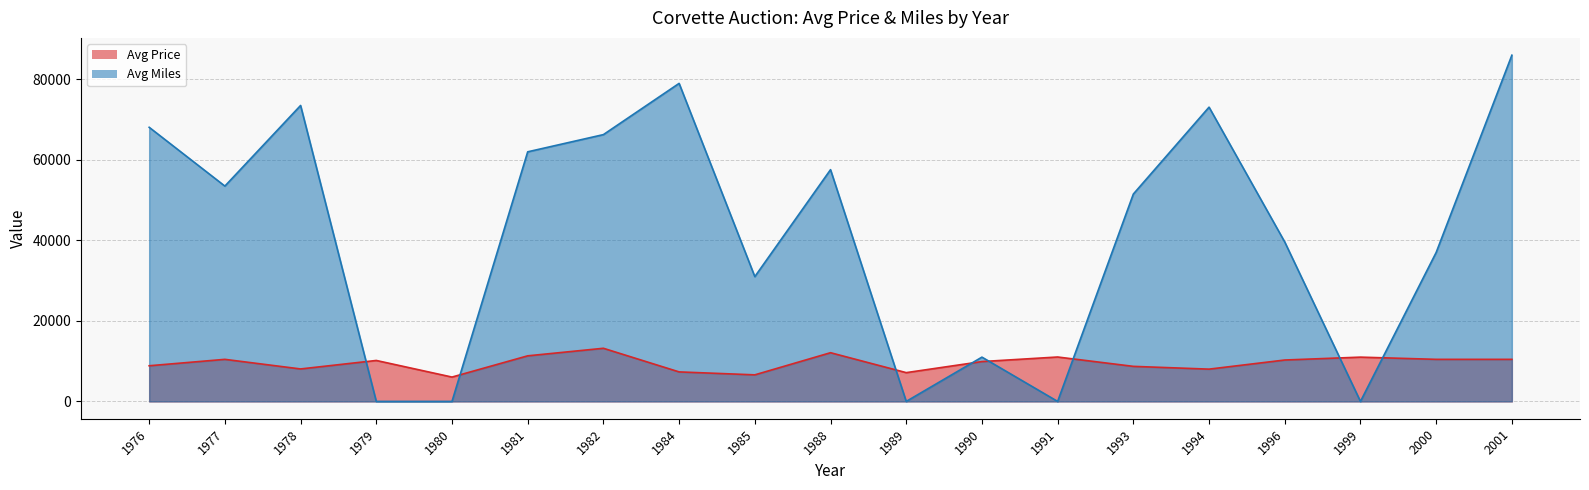

Reading left to right, list all the values displayed in this chart.

Avg Price: 1976=8858	1977=10450	1978=8067	1979=10175	1980=6050	1981=11325	1982=13200	1984=7333	1985=6600	1988=12100	1989=7150	1990=9900	1991=11033	1993=8708	1994=8019	1996=10285	1999=11000	2000=10450	2001=10450
Avg Miles: 1976=68092	1977=53487	1978=73512	1979=0	1980=0	1981=62000	1982=66275	1984=79000	1985=31000	1988=57566	1989=0	1990=11000	1991=0	1993=51510	1994=73094	1996=39600	1999=0	2000=37000	2001=86000